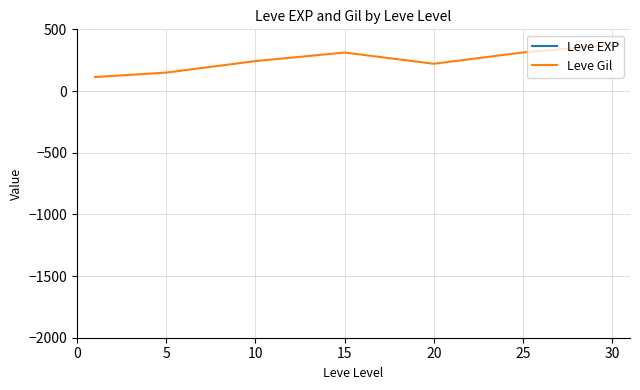

How many data points in Leve Gil are less than 242?

3